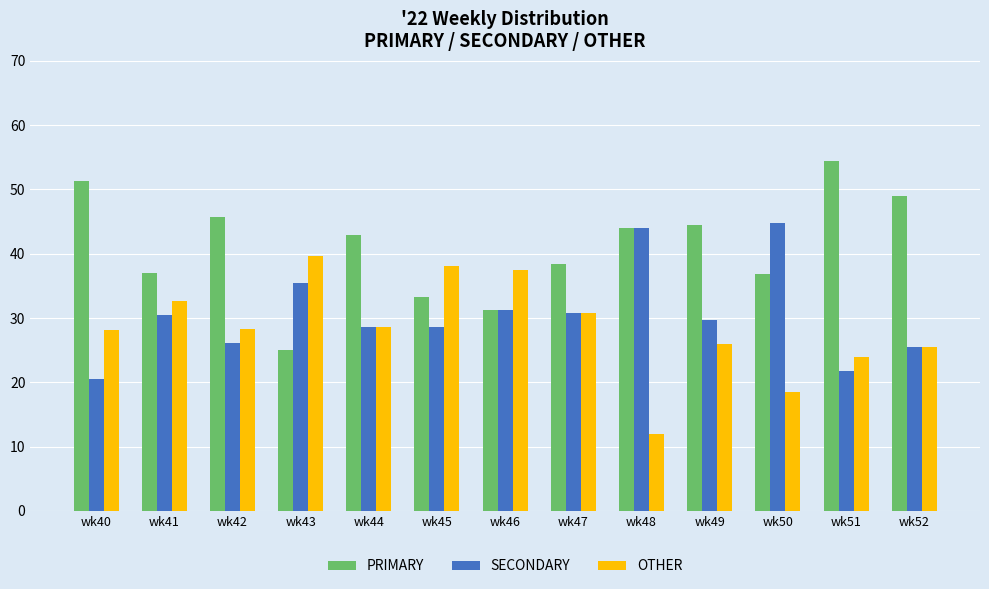

What are all the series names shown in the legend?

PRIMARY, SECONDARY, OTHER